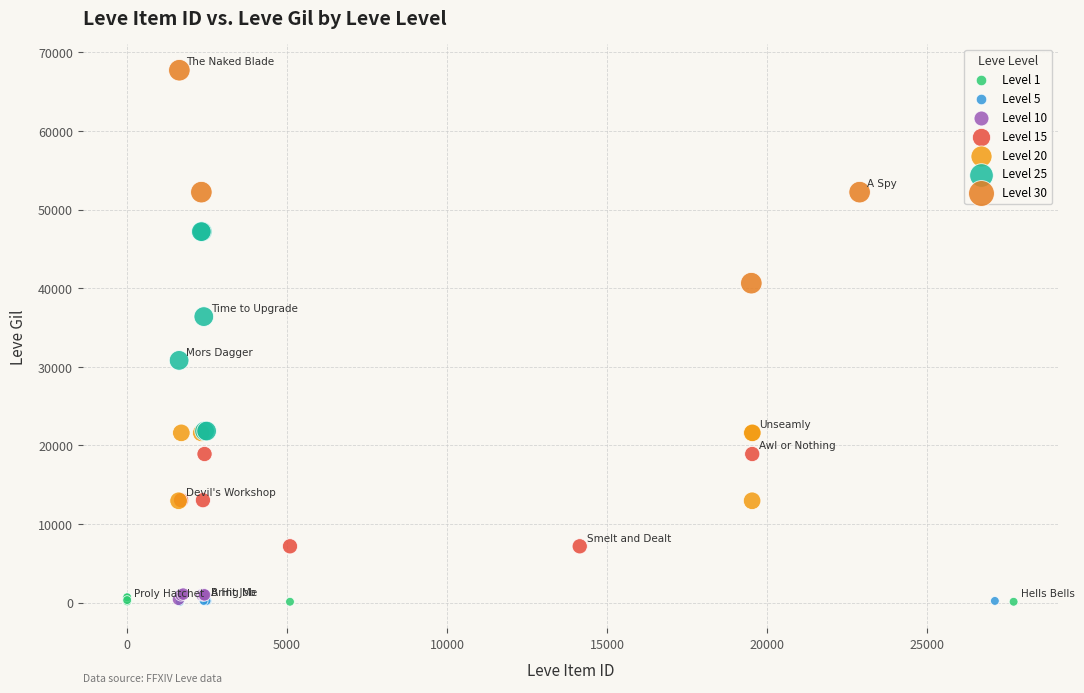

Which series reaches the maximum Y coordinate?

Level 30